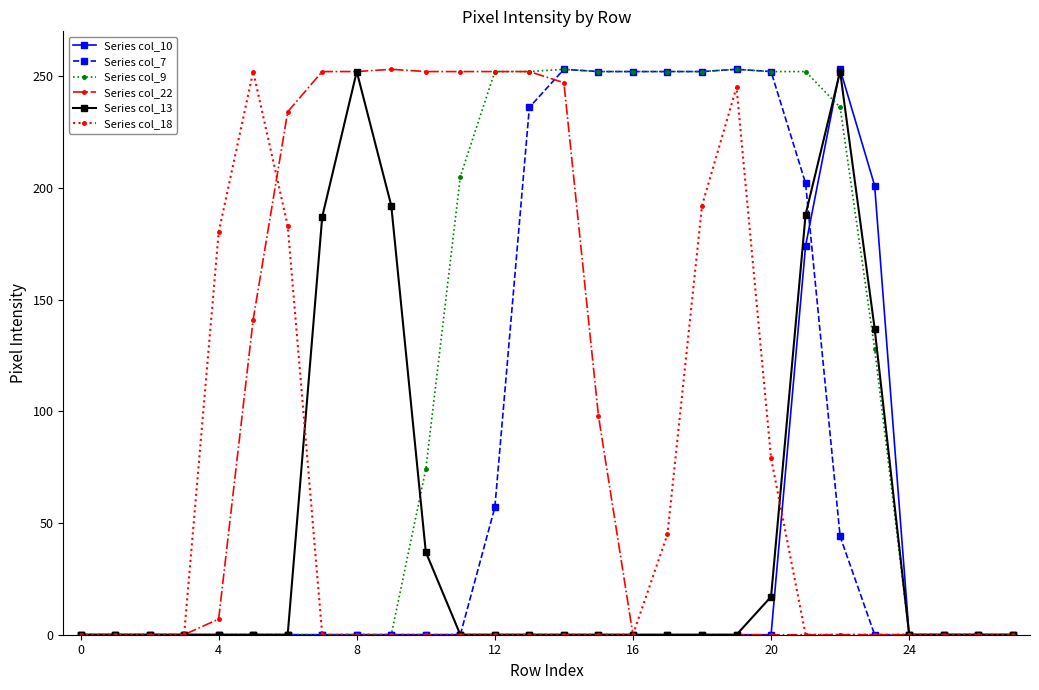

At how many categories does at least one series exceed 82?

20